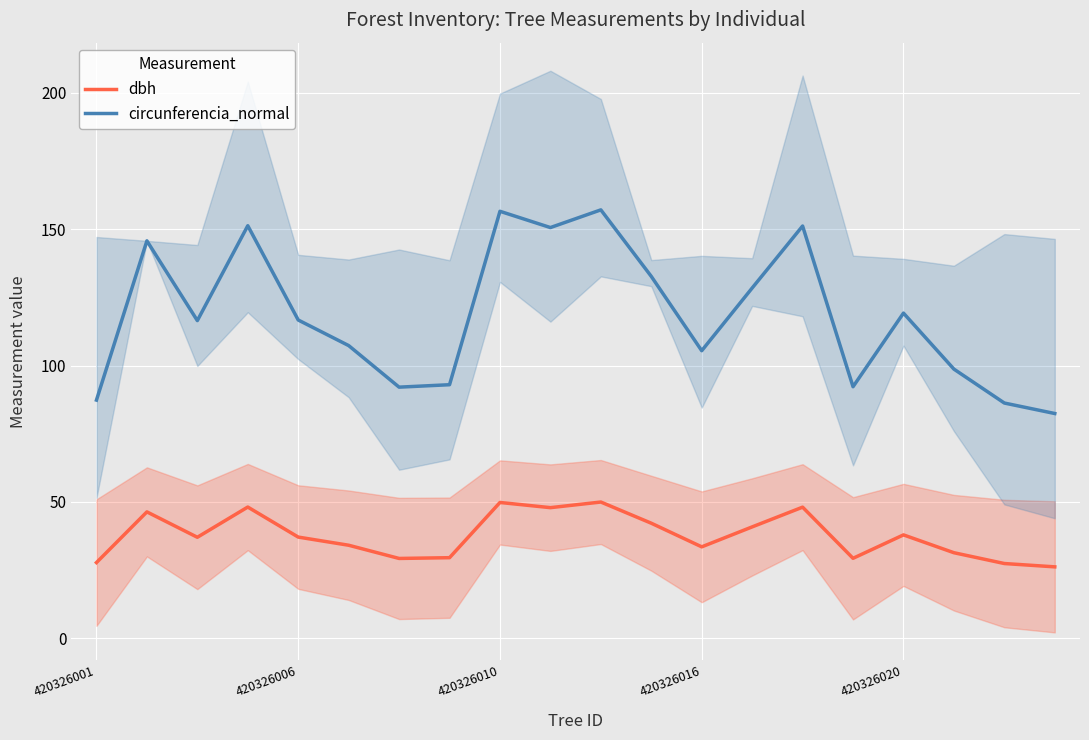

True or false: dbh has a value of 44.4 at 420326001.

False